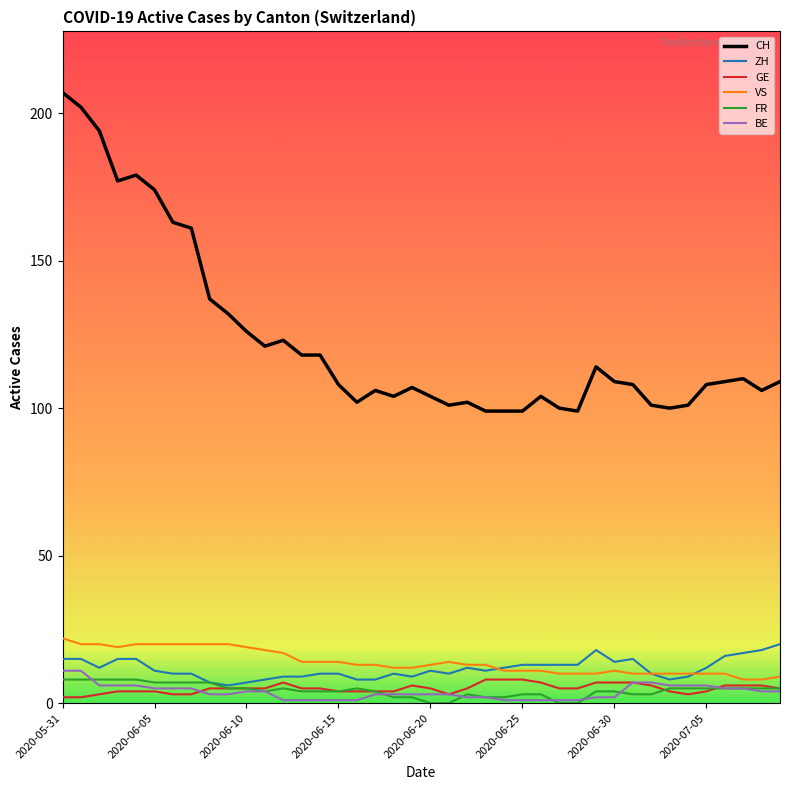

Which series has the largest range (max minus min)?

CH